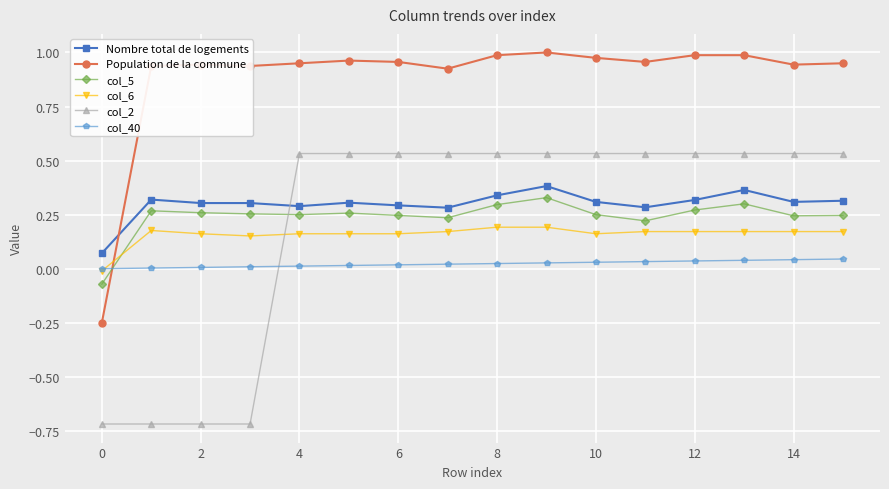

Which series has the largest total across all categories?

Population de la commune